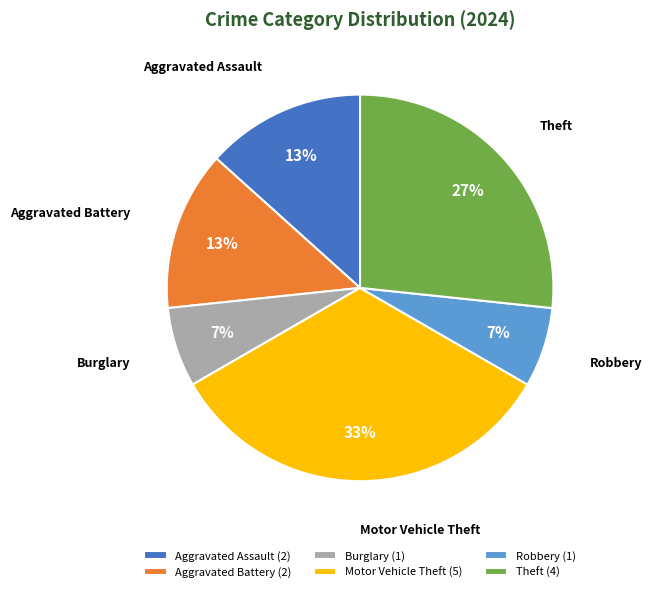

How many slices are in this pie chart?

6